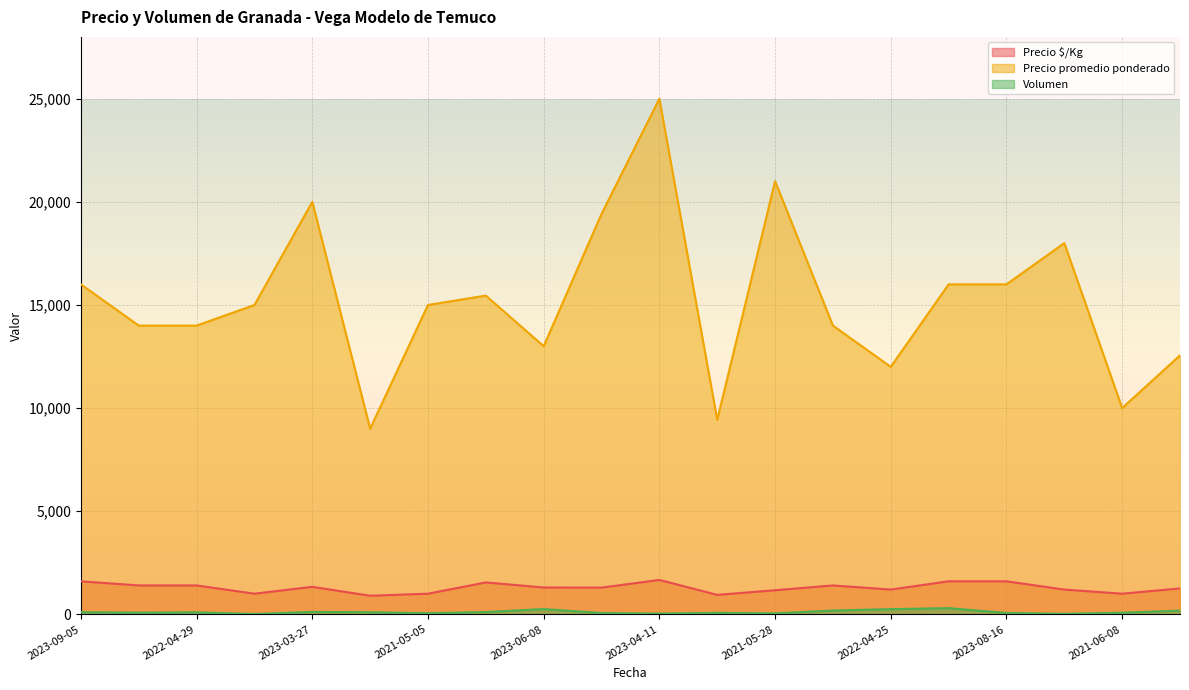

Does the chart have visible grid lines?

Yes